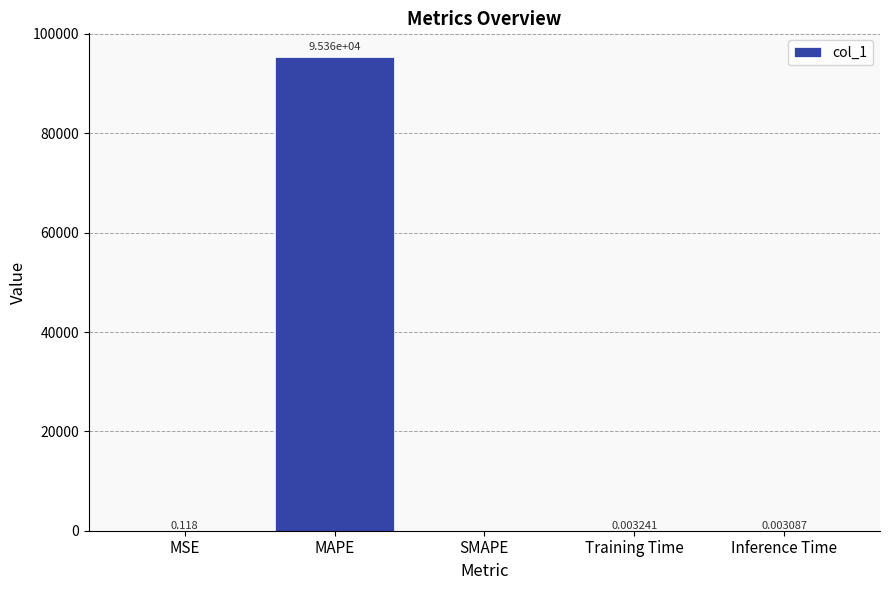

Which label corresponds to the largest value in the chart?

MAPE